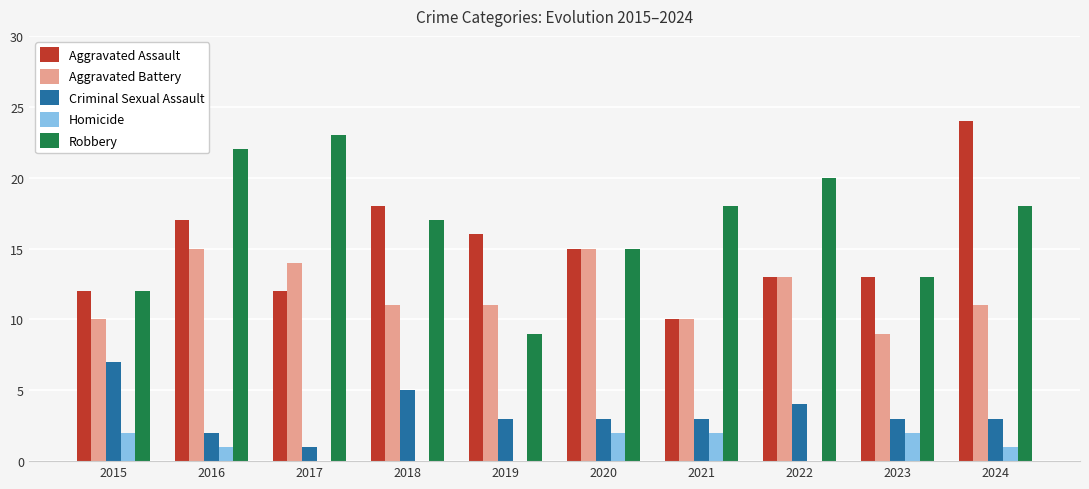

What is the total value across all series at 2020?

50